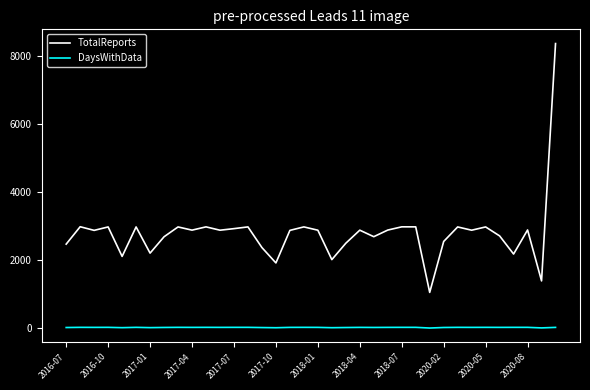

What is the difference between the maximum and minimum values in the TotalReports series?

7298